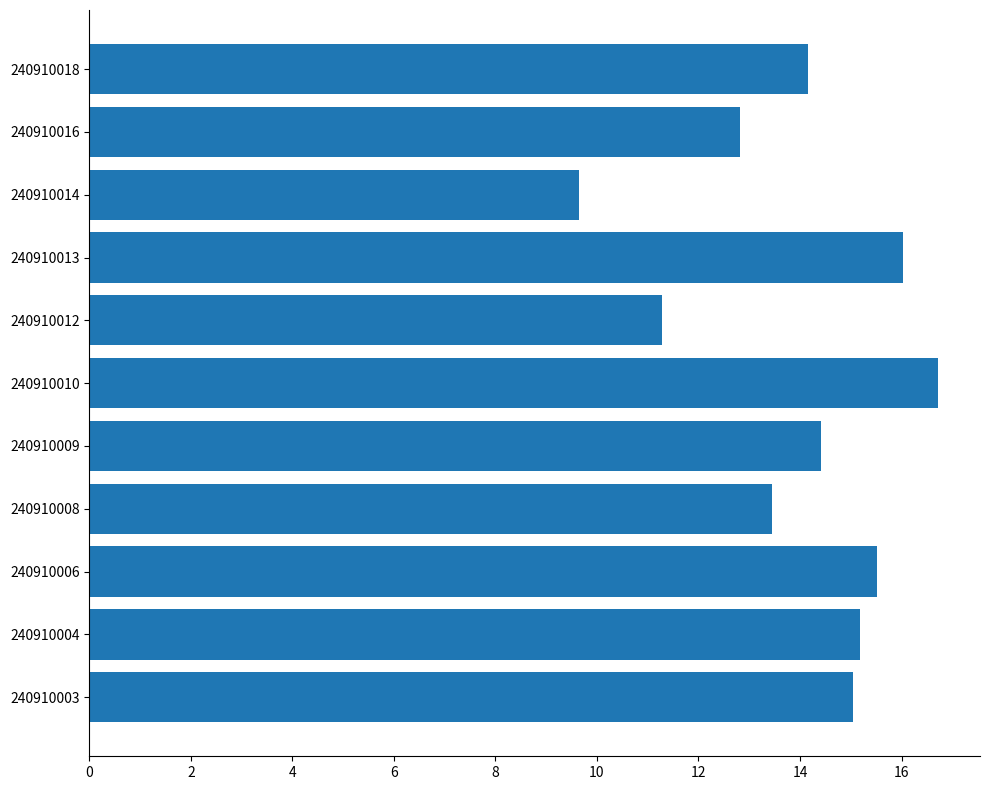

Are the bars horizontal?

Yes